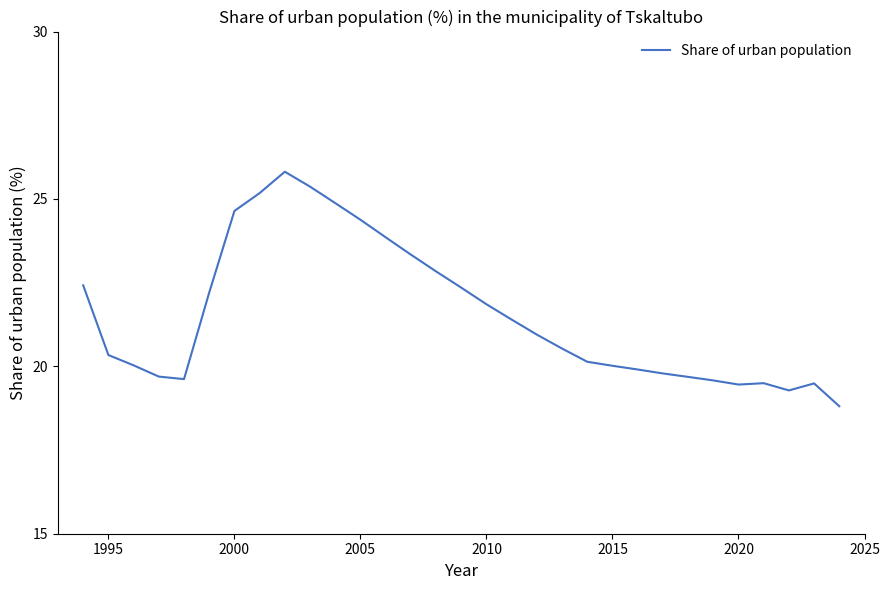

What is the minimum value shown in the chart?

18.8